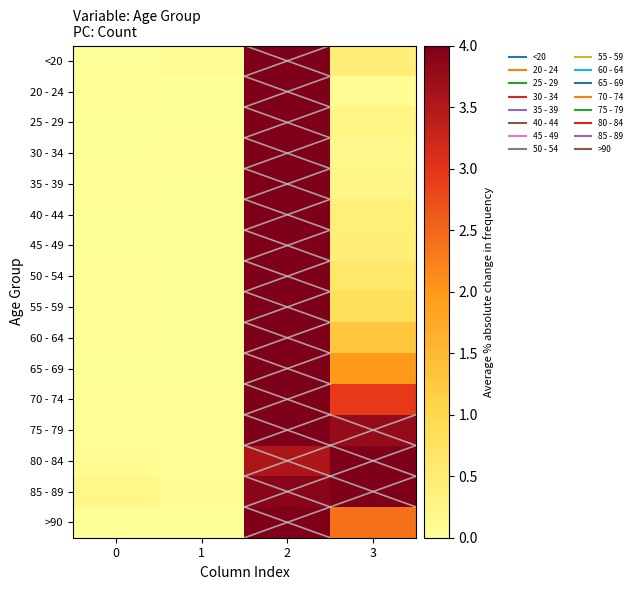

How many data points does each series have?

4